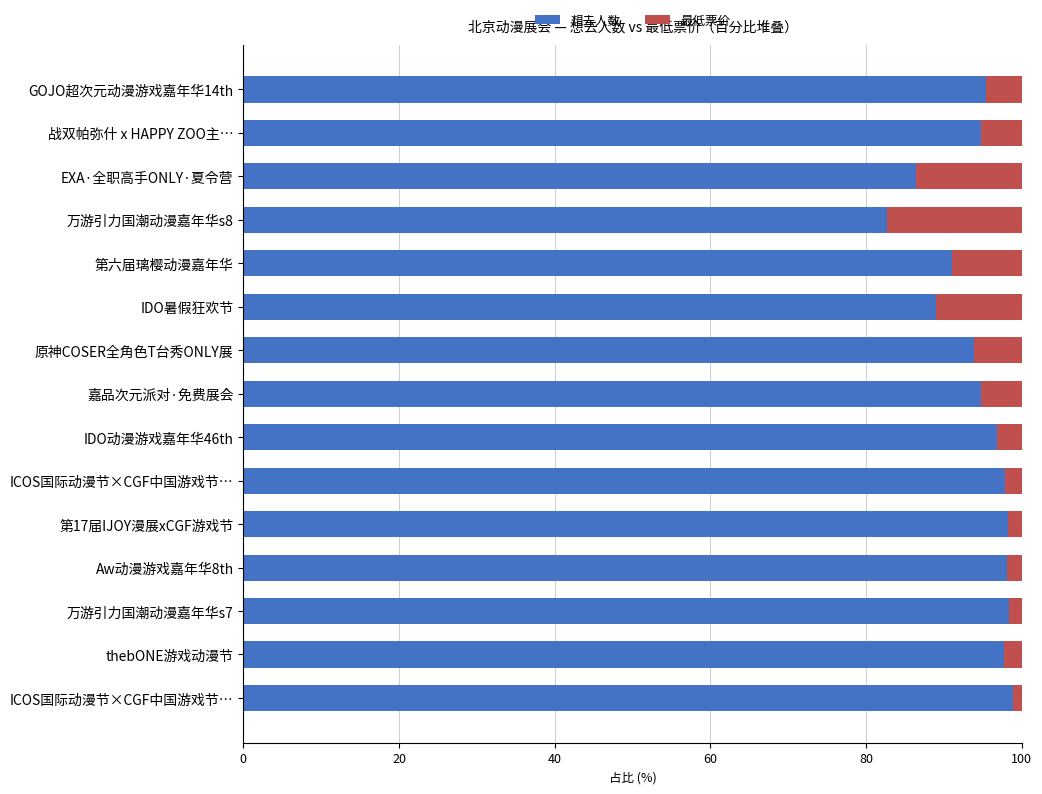

What position from the left is 40?

3